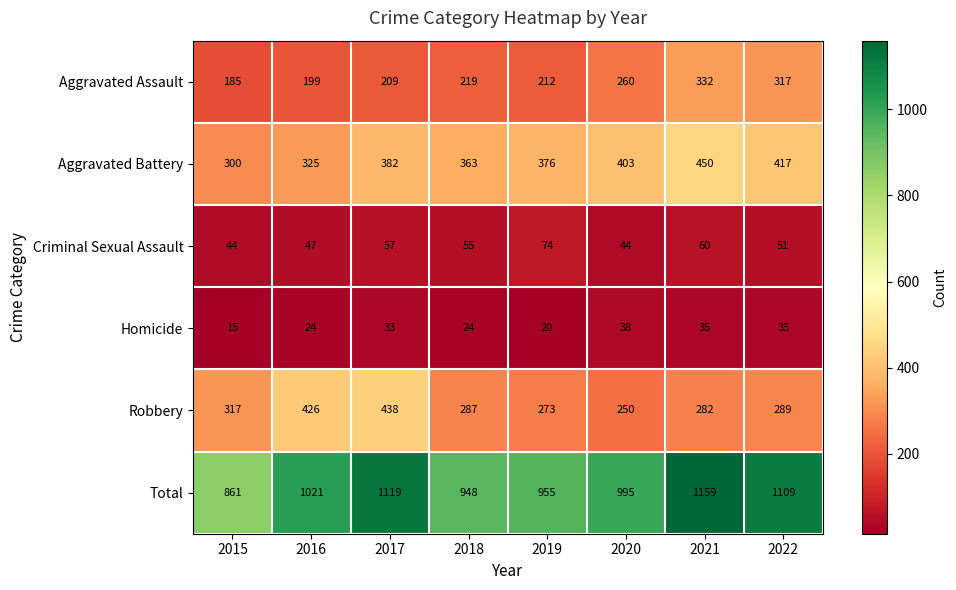

What is the smallest value displayed?

15